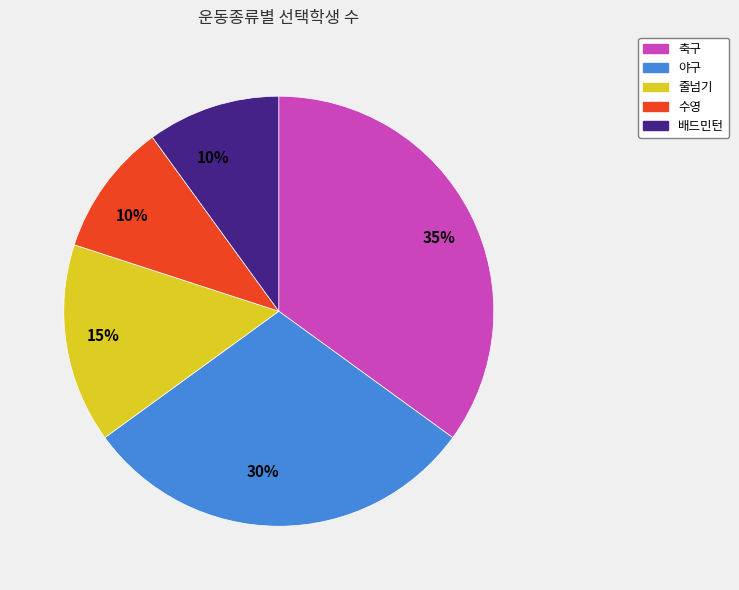

To the nearest percent, what portion does 줄넘기 represent?

15%